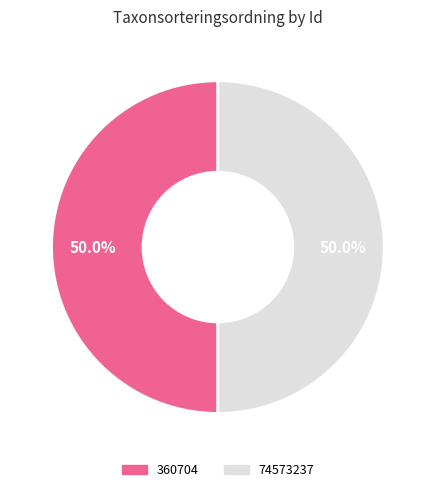

What is the ratio of the value at 74573237 to the value at 360704?

1.0